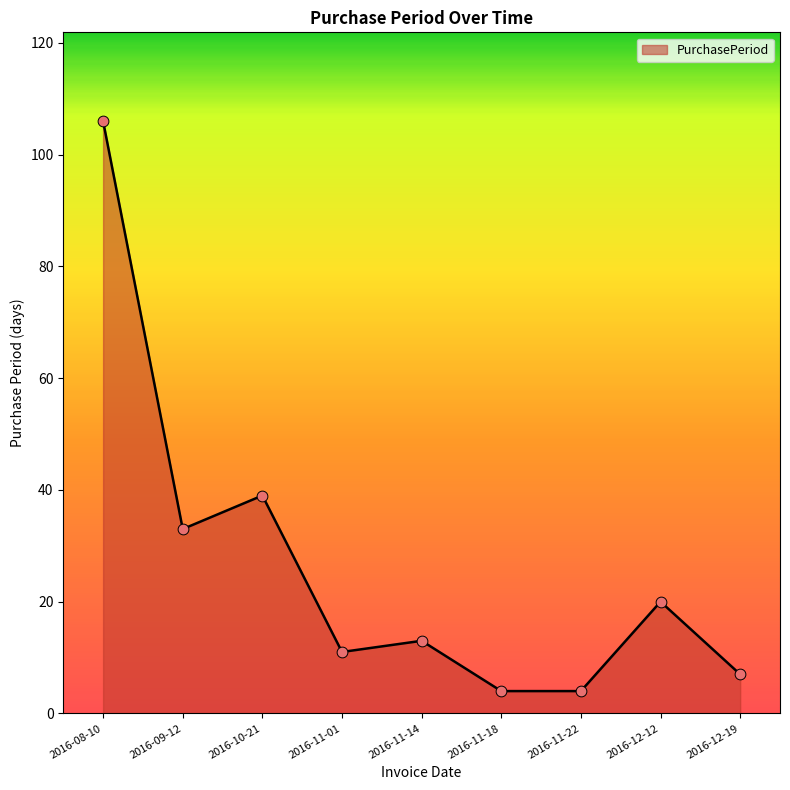

What is the change in value from 2016-09-12 to 2016-11-22?

-29